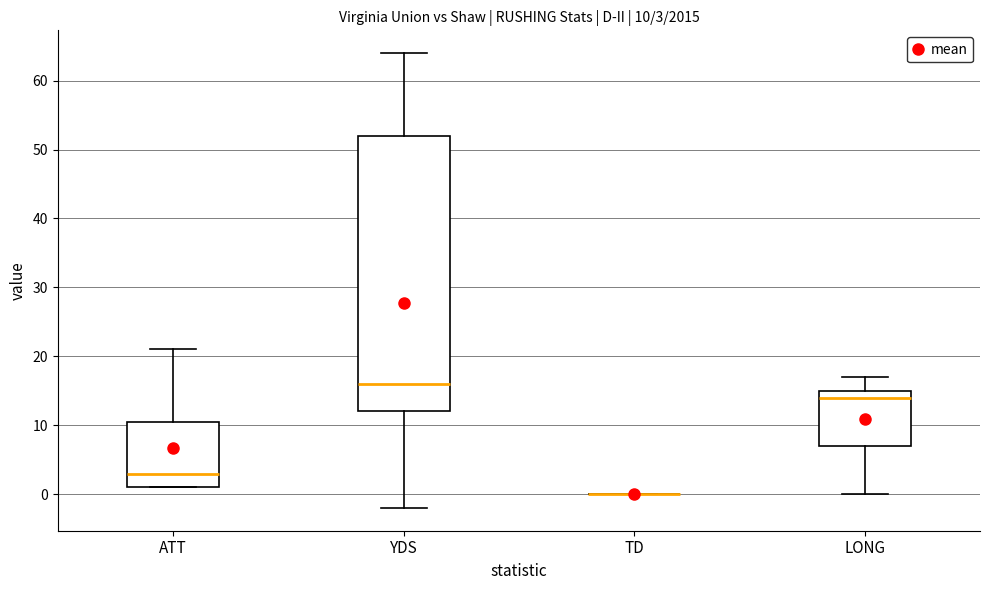

Which box is the tallest, from its lower edge to its upper edge?

YDS